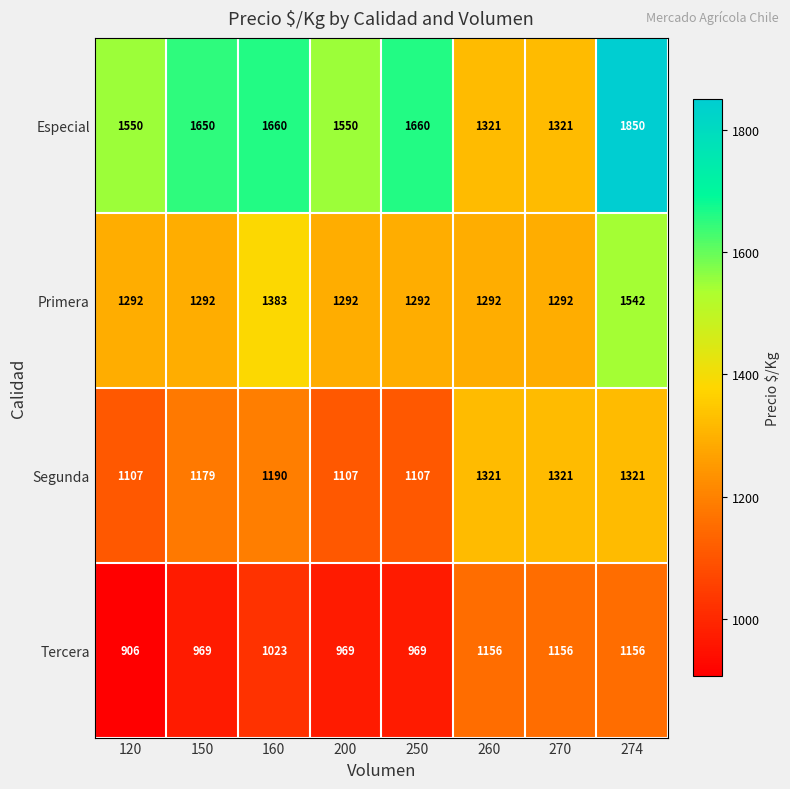

What is the spread (max minus min) of values at 250?

691